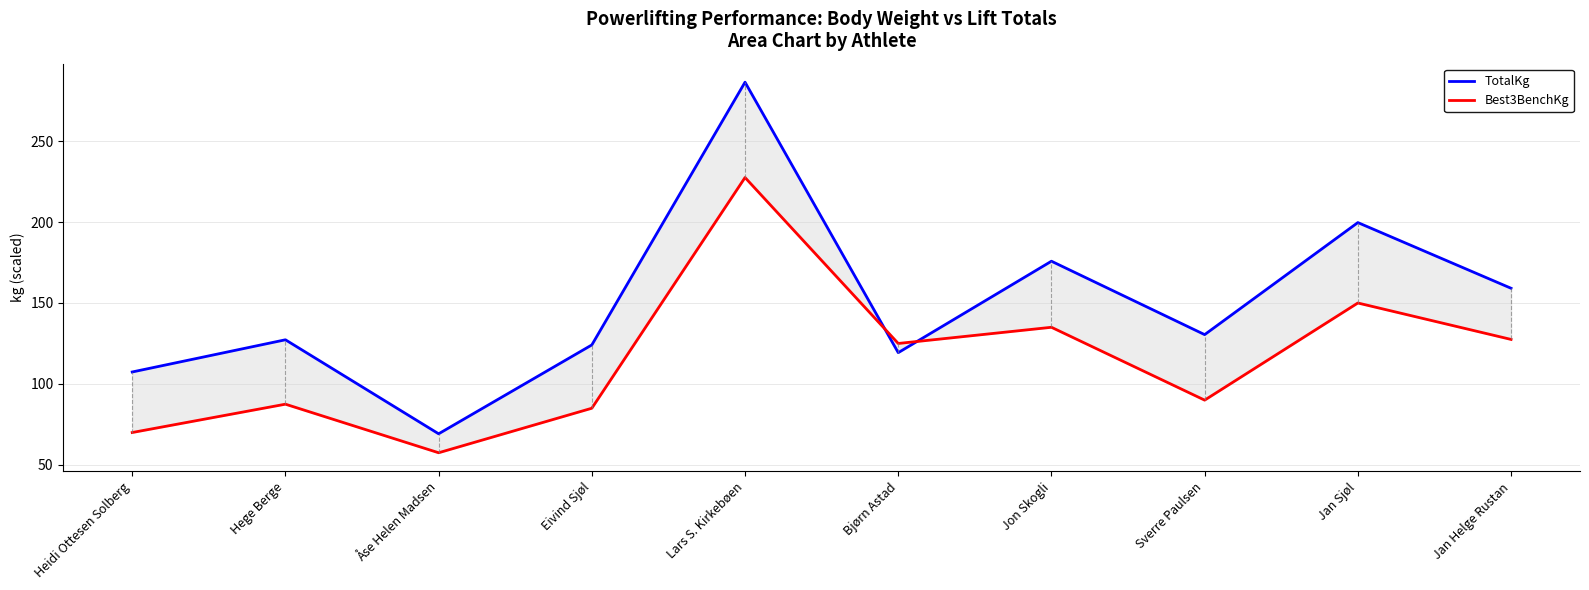

Which series has the largest range (max minus min)?

TotalKg